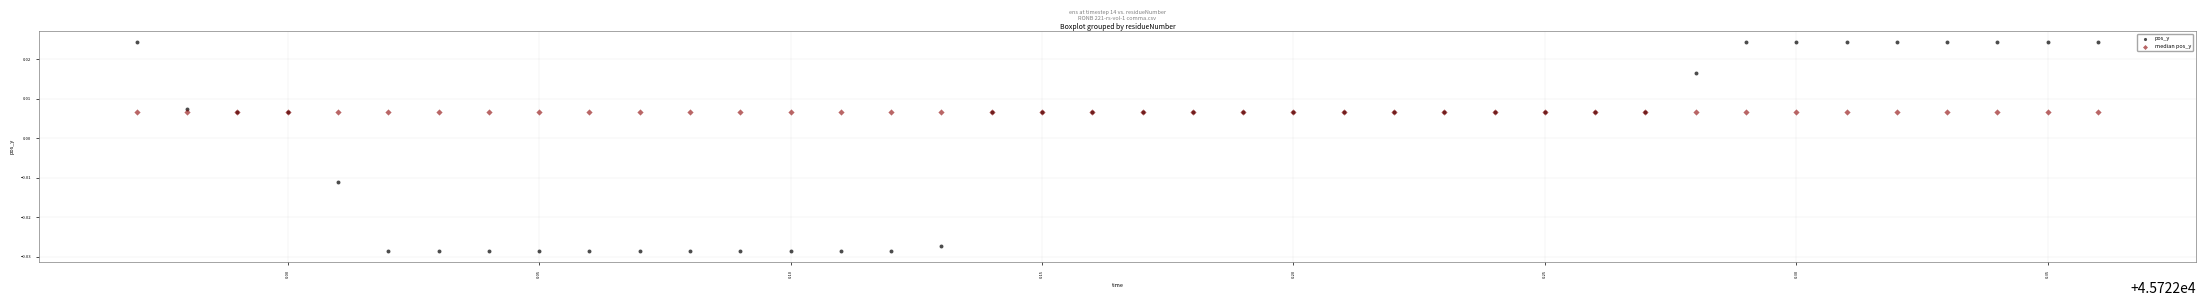

Which series reaches the minimum Y coordinate?

pos_y